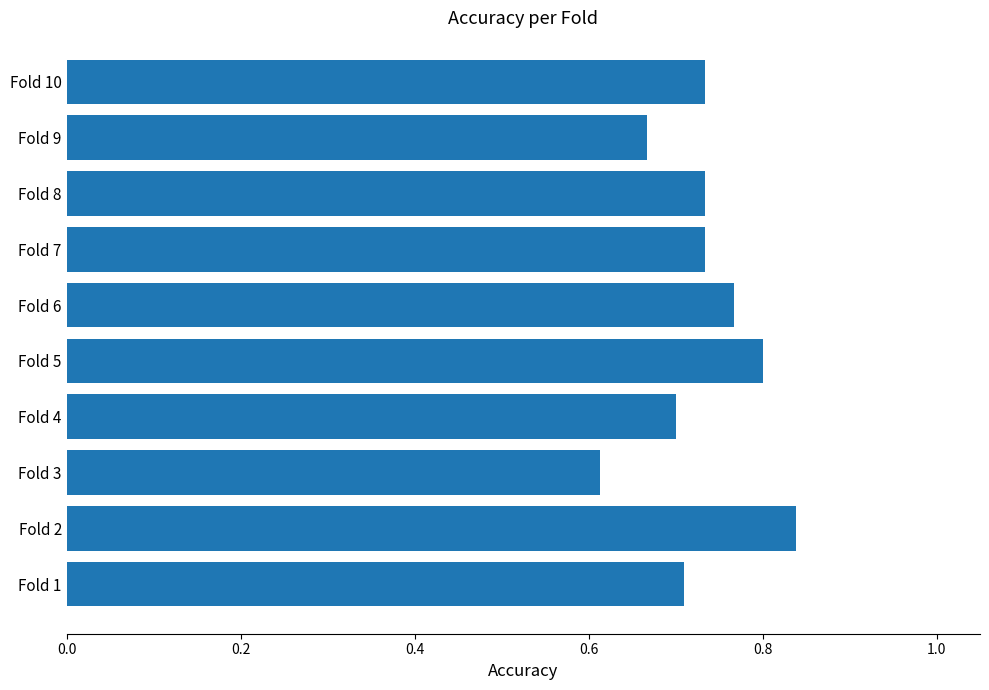

Are the bars horizontal?

Yes